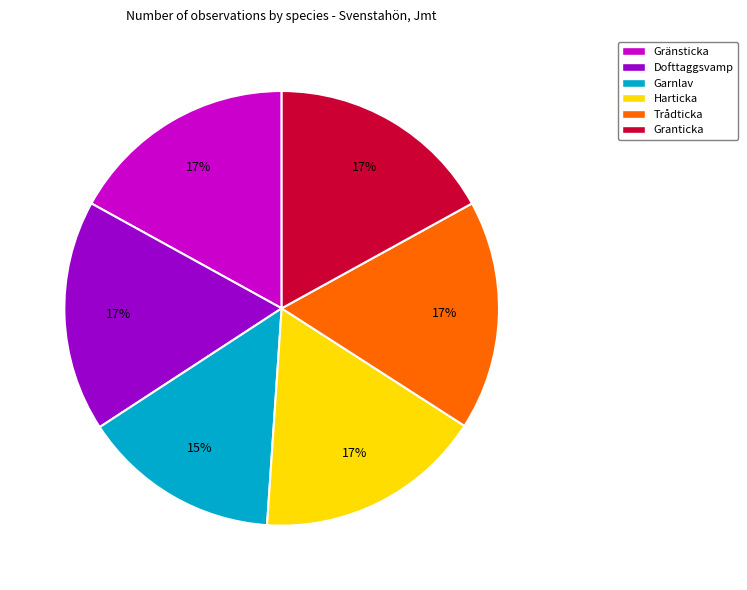

True or false: Harticka accounts for 17% of the total.

True